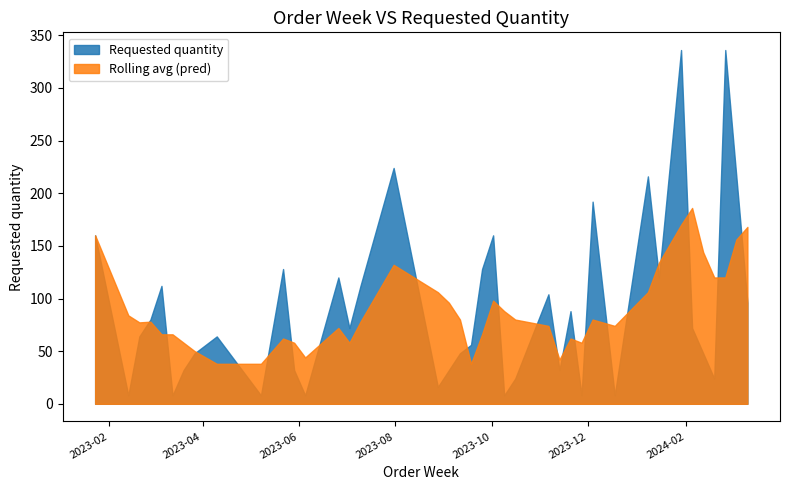

What is the greatest value displayed?

336.0